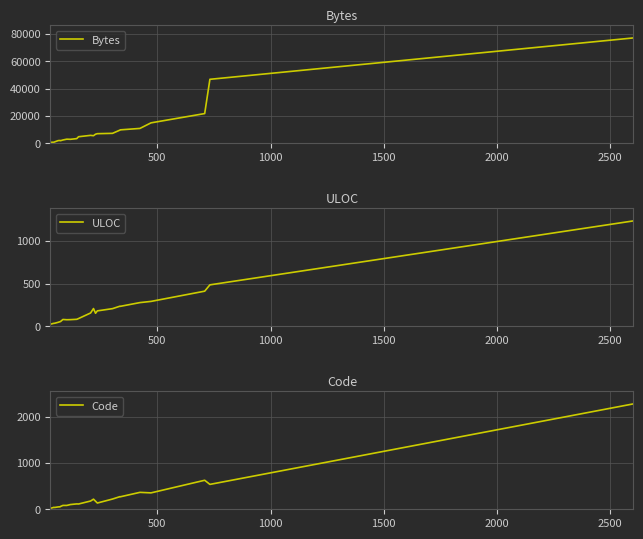

What is the sum of all ULOC values?

4739